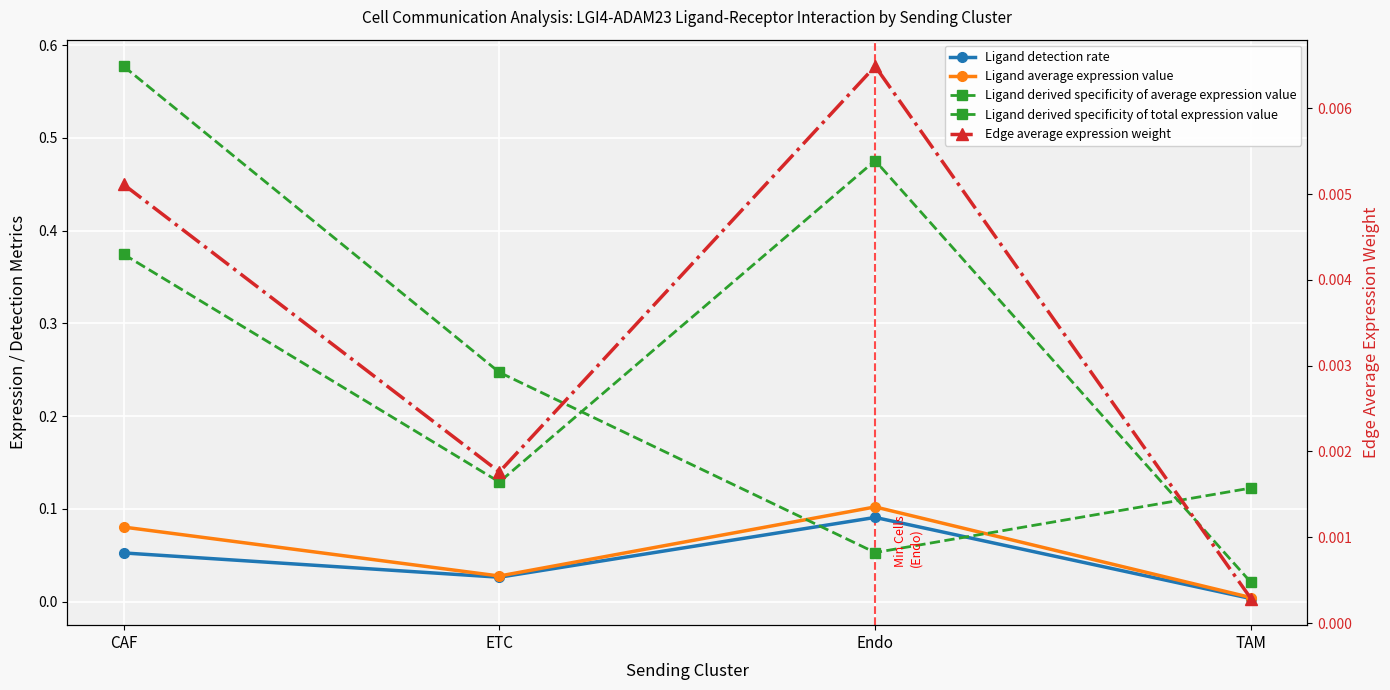

Between ETC and CAF, which is larger?

CAF